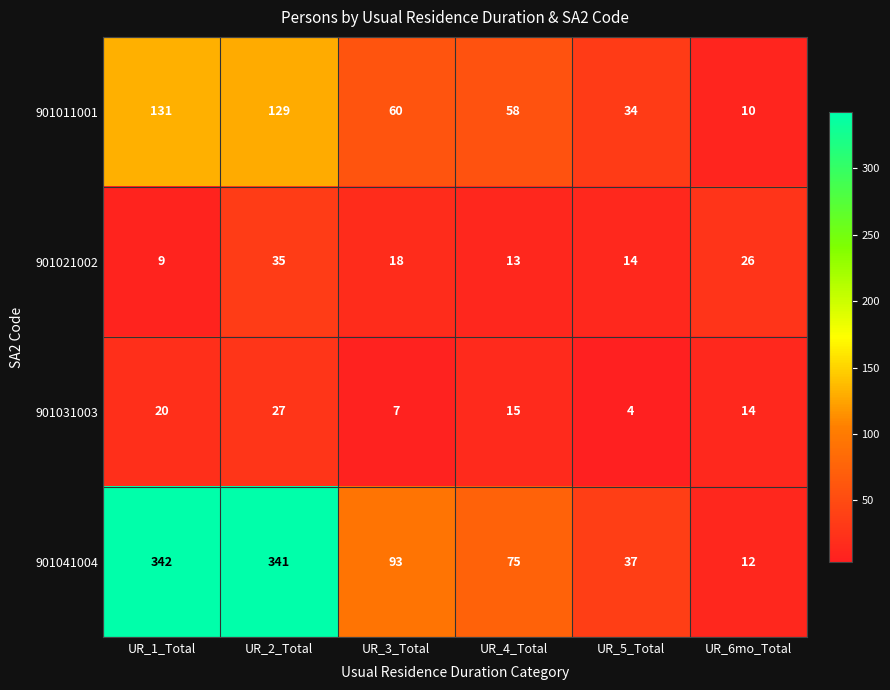

Which series has the largest total across all categories?

901041004